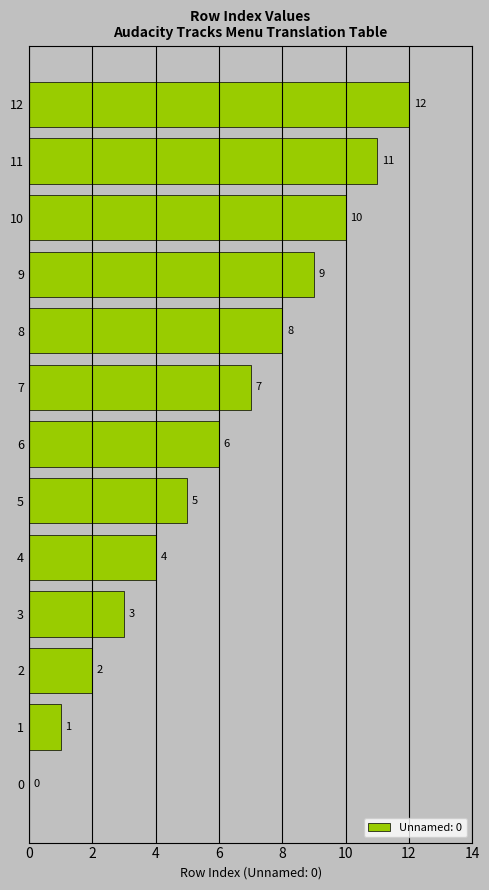

Are the bars horizontal?

Yes